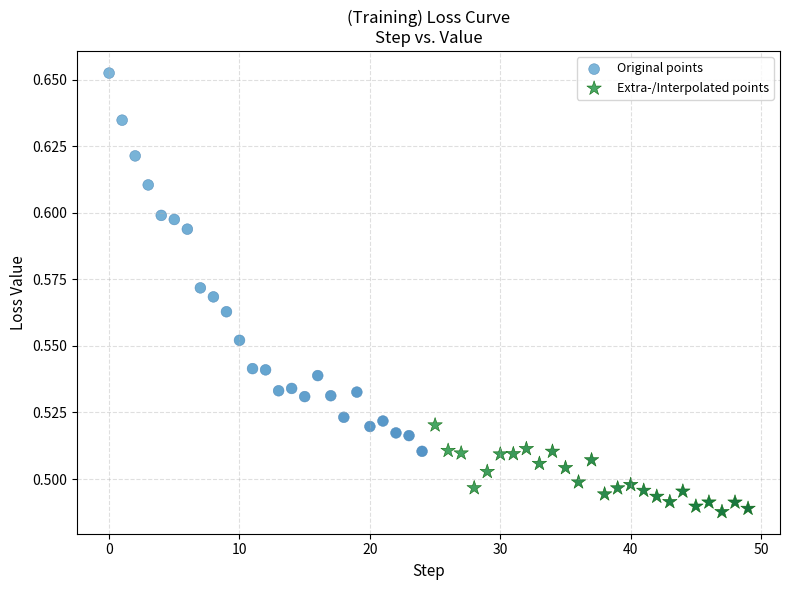

Which series has the widest spread of Y values?

Original points